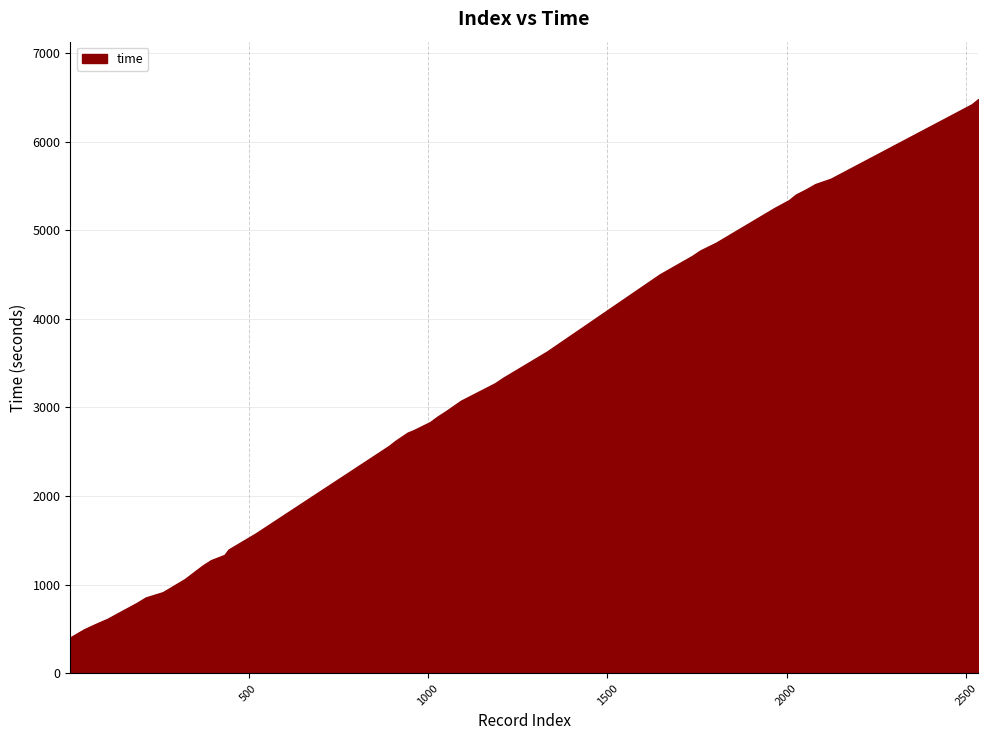

What is the approximate value at 1049, to the nearest 100?

3000